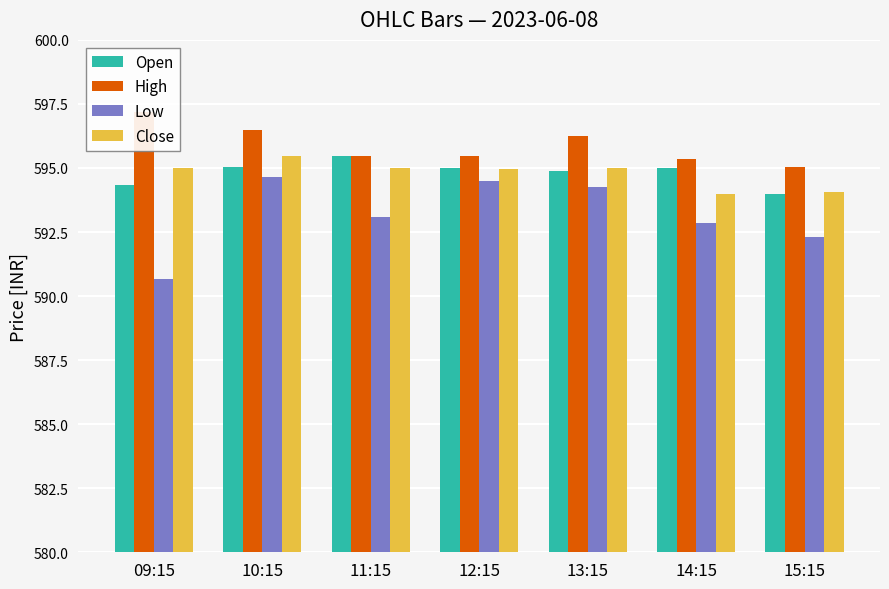

Reading left to right, what are all the values shown in this chart?

Open: 594.4	595.0	595.5	595.0	594.9	595.0	594.0
High: 597.2	596.5	595.5	595.5	596.2	595.4	595.0
Low: 590.6	594.6	593.1	594.5	594.2	592.9	592.3
Close: 595.0	595.5	595.0	595.0	595.0	594.0	594.0